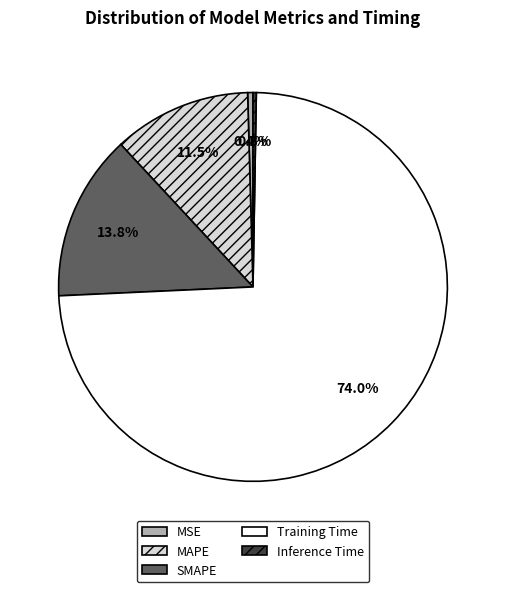

What is the largest slice in the pie chart?

Training Time